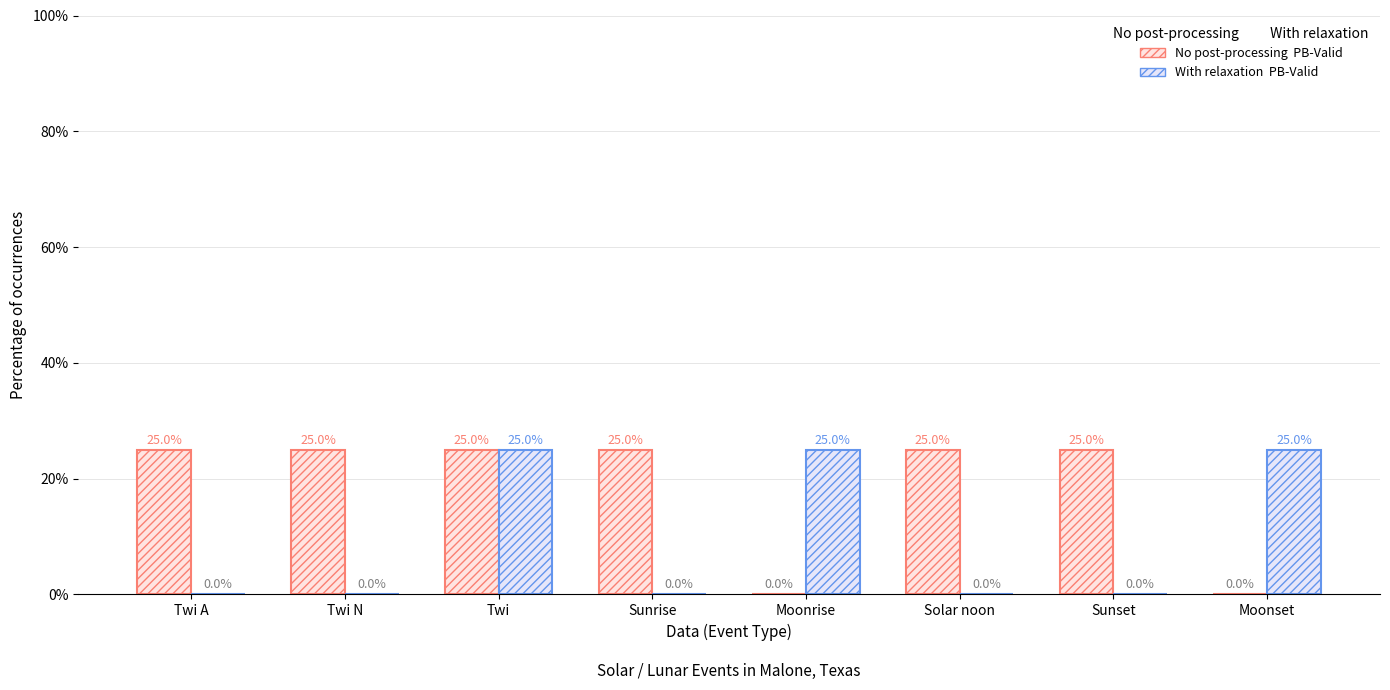

Reading right to left, transcribe all the data shown in this chart.

No post-processing PB-Valid: 0	25	25	0	25	25	25	25
With relaxation PB-Valid: 25	0	0	25	0	25	0	0